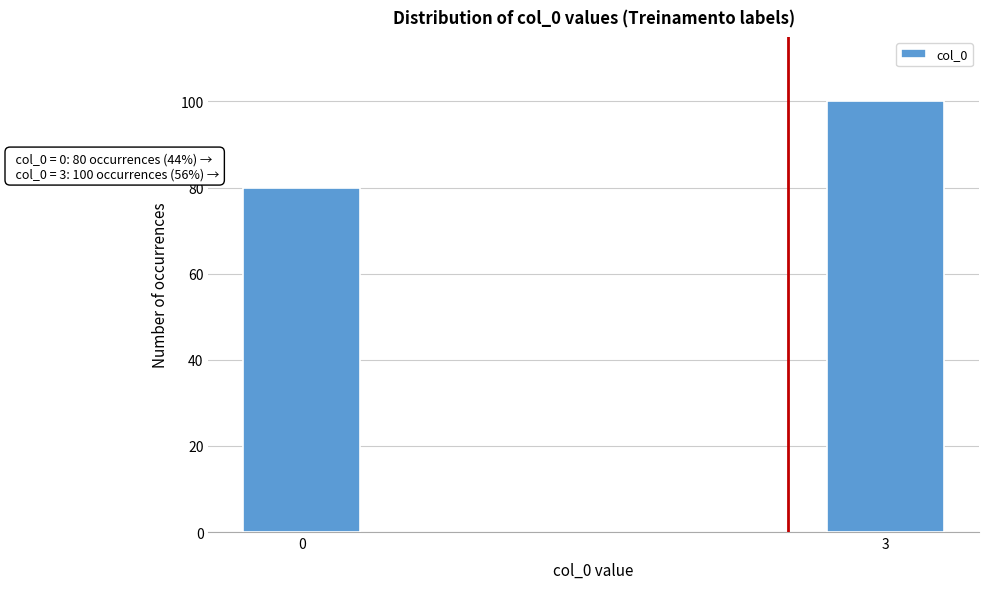

Reading left to right, extract all data points from this chart.

80	100